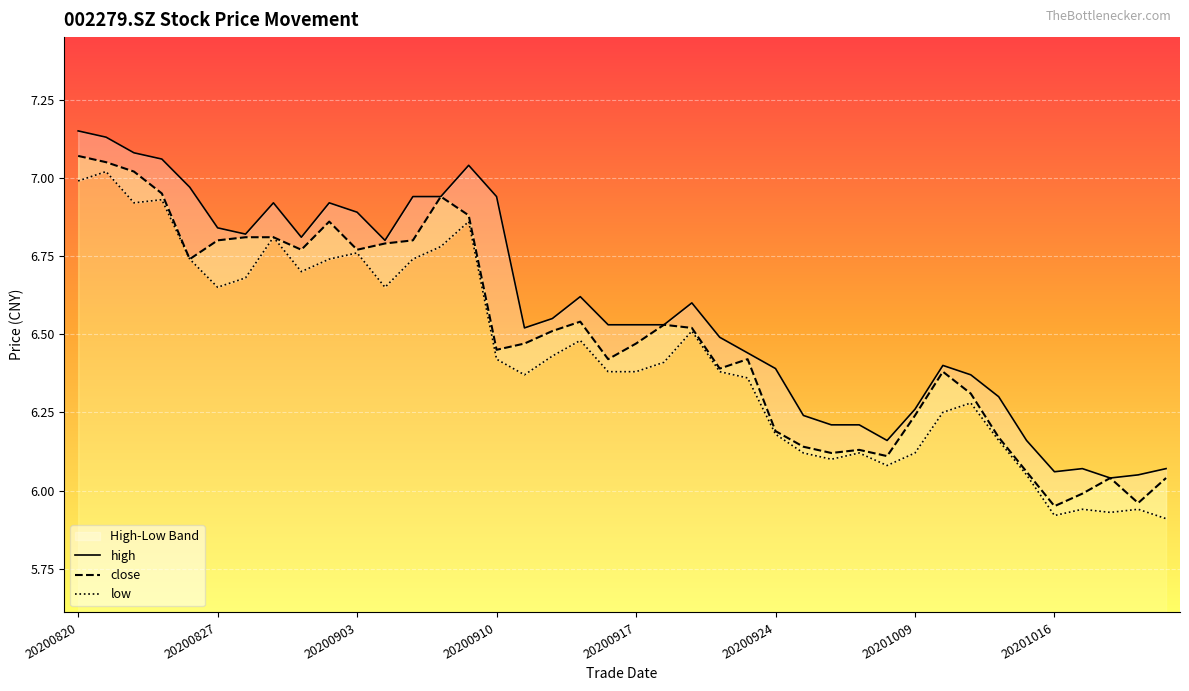

What is the difference between the close values at 24 and 26?

0.3